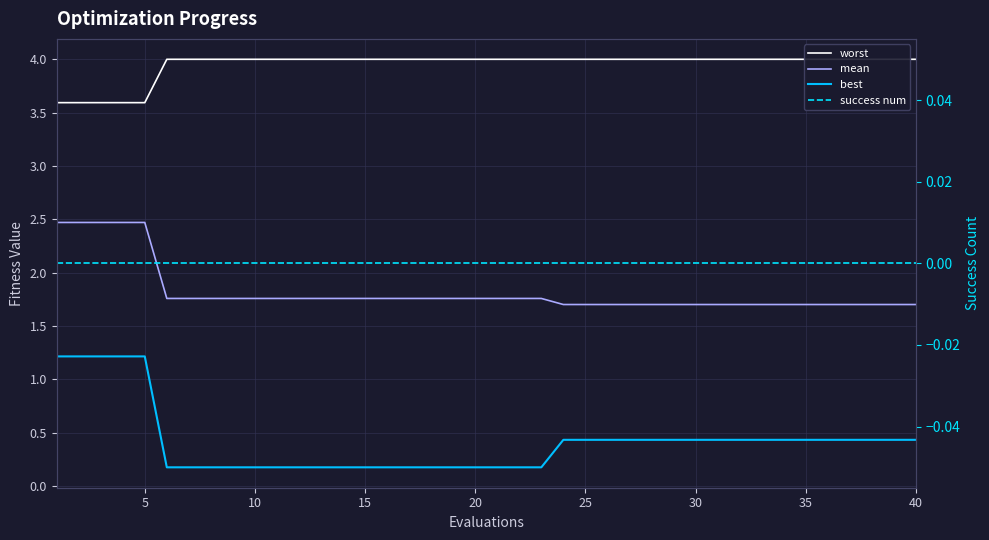

Is this an area chart (filled region under the line)?

No